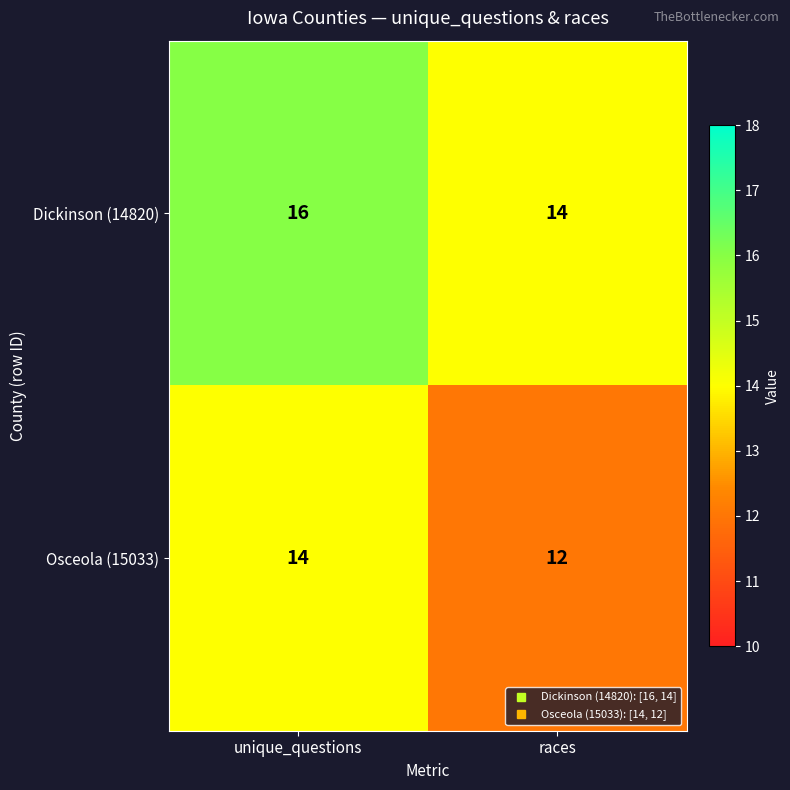

What is the spread (max minus min) of values at races?

2